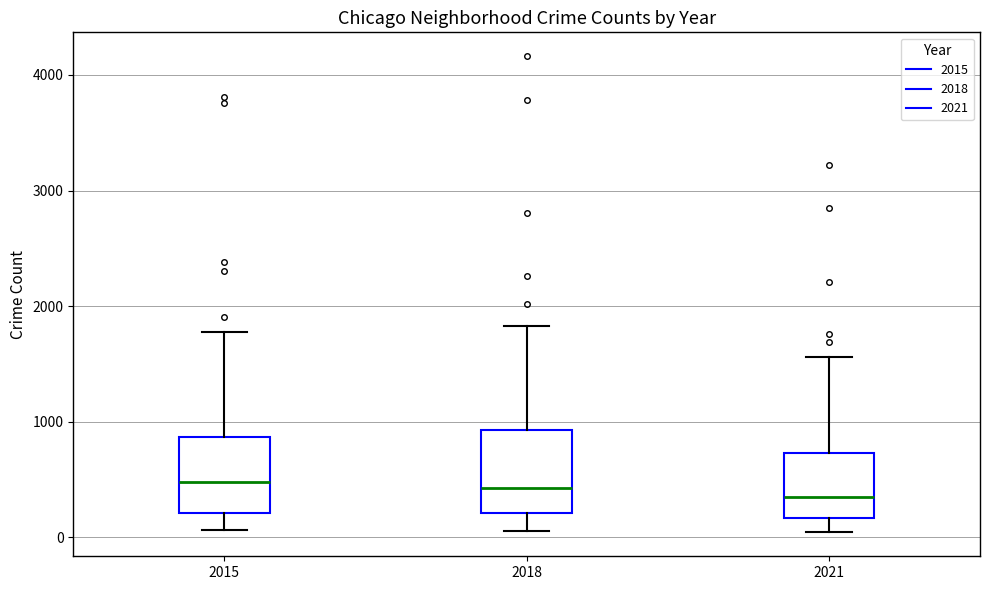

Where is the upper edge of the box at x = 2018 on the y-axis? The values are not printed on the chart, so give them approximately, as read against the axis.

900